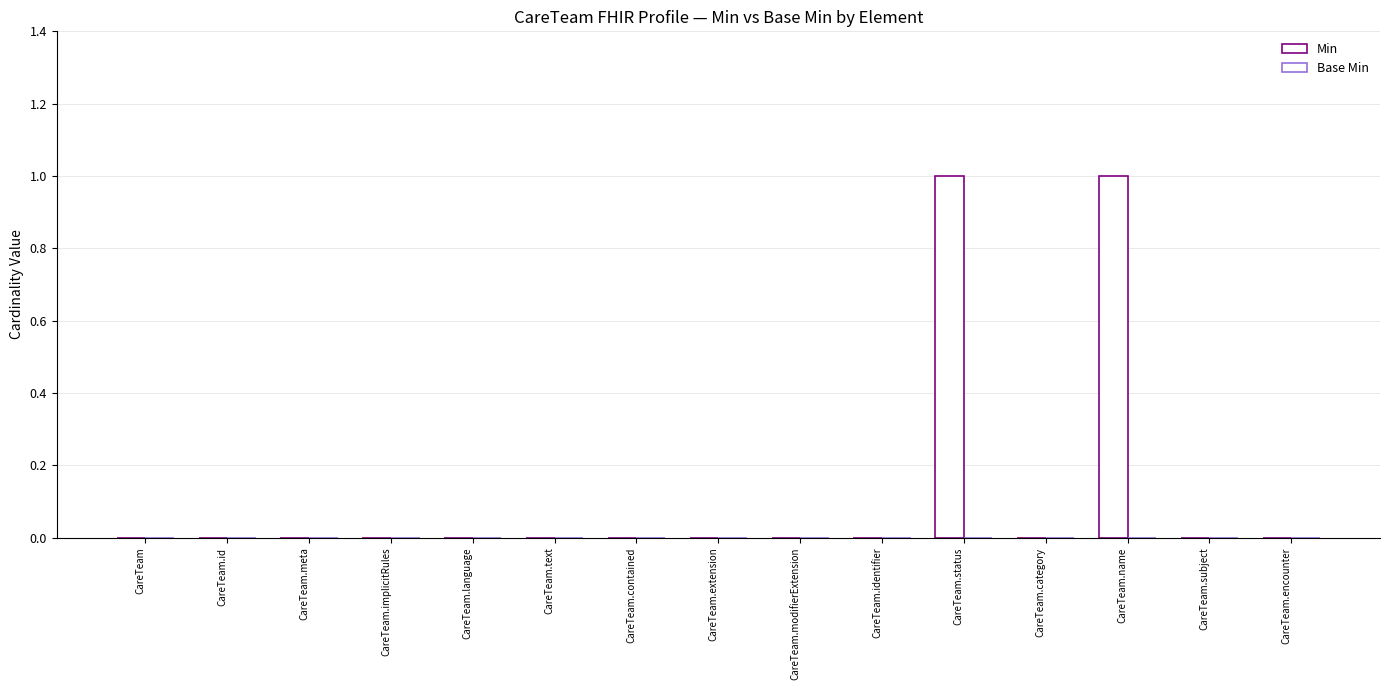

Are the bars horizontal?

No